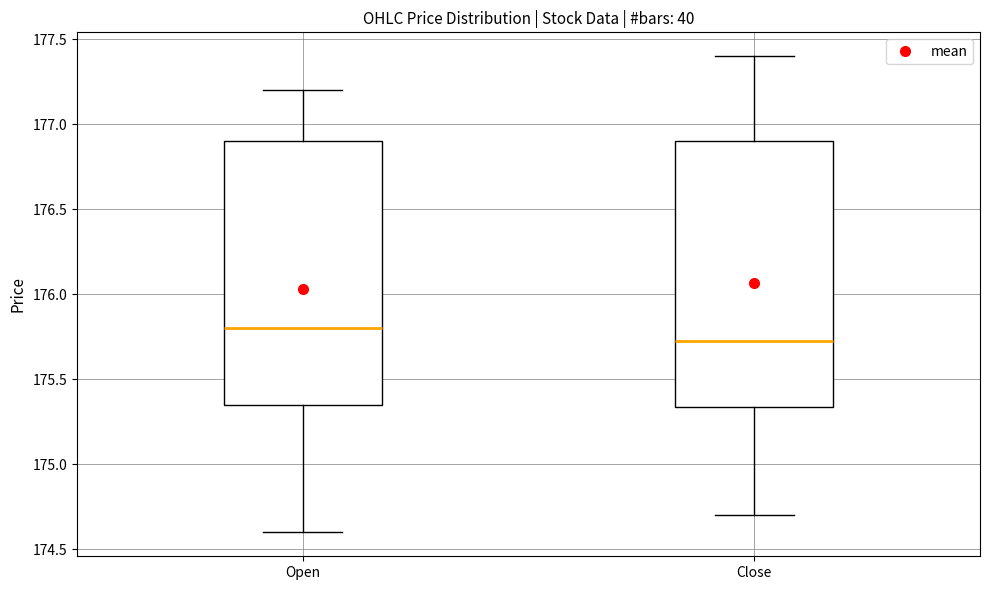

Reading left to right, transcribe this box plot: for each box, give where its median line is, the range the box spans, and where its two whiskers end, as read against the y-axis. The values are not printed on the chart, so give them approximately, as read against the axis.

Open: median 175.80, box 175.35 to 176.90, whiskers 174.60 to 177.20
Close: median 175.70, box 175.35 to 176.90, whiskers 174.70 to 177.40